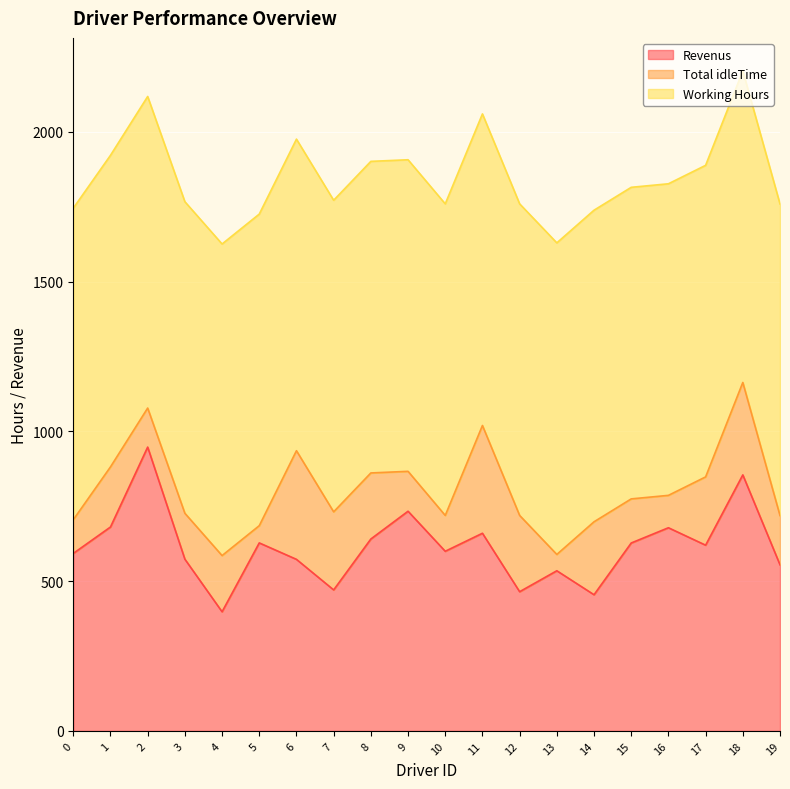

Rank the categories by Revenus value from highest to lowest.

2, 18, 9, 1, 16, 11, 8, 5, 15, 17, 10, 0, 3, 6, 19, 13, 7, 12, 14, 4